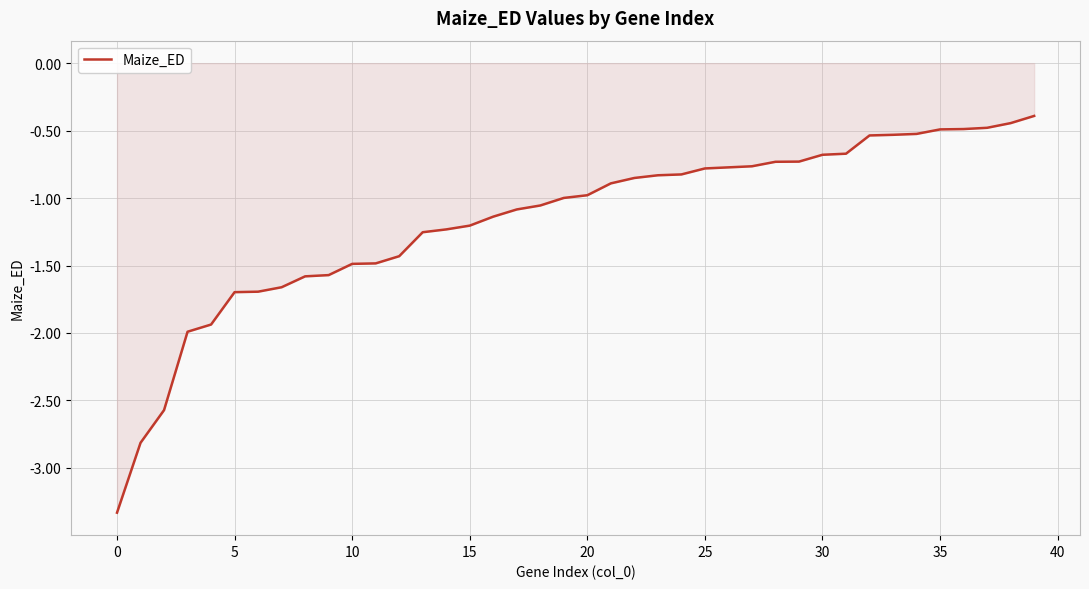

How many distinct data groups are displayed?

1